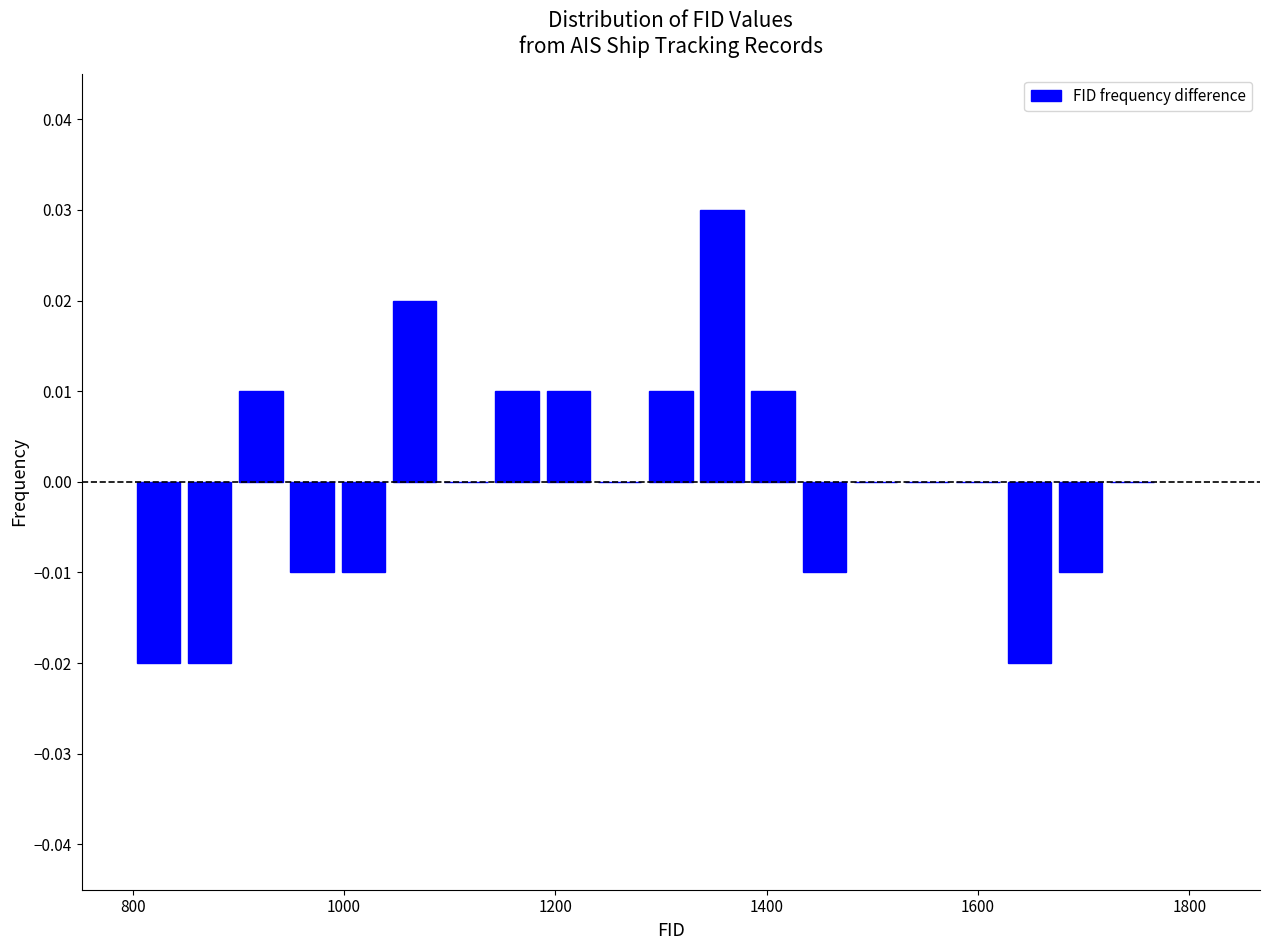

Read against the x-axis, roughly where is the centre of the tallest bar?

1360